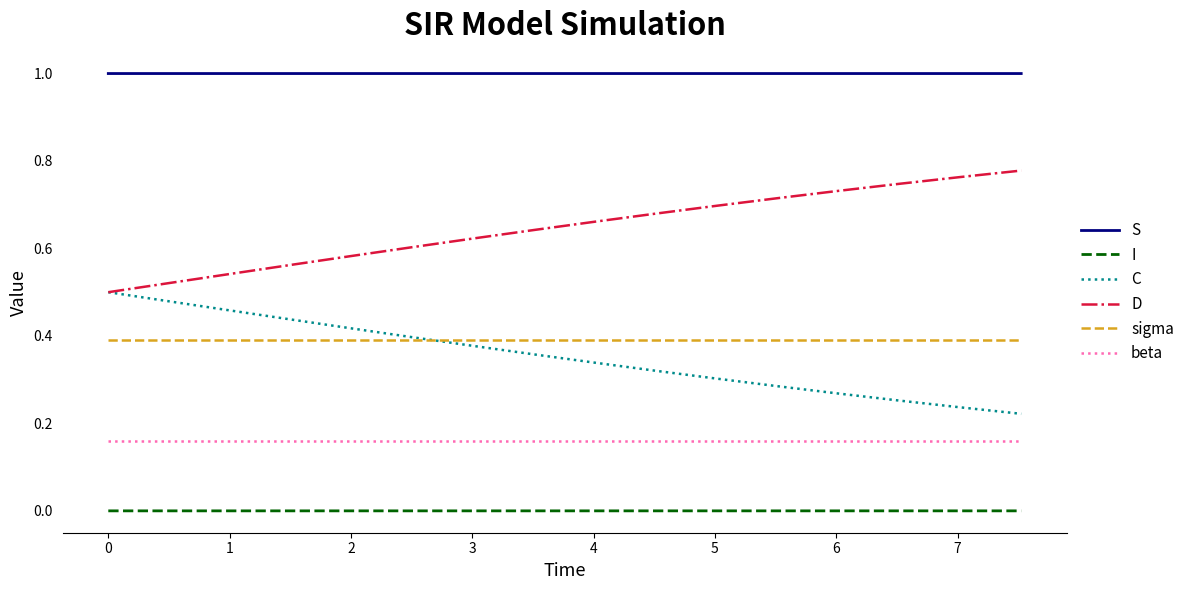

List the series in order of their peak value, lowest first.

I, beta, sigma, C, D, S